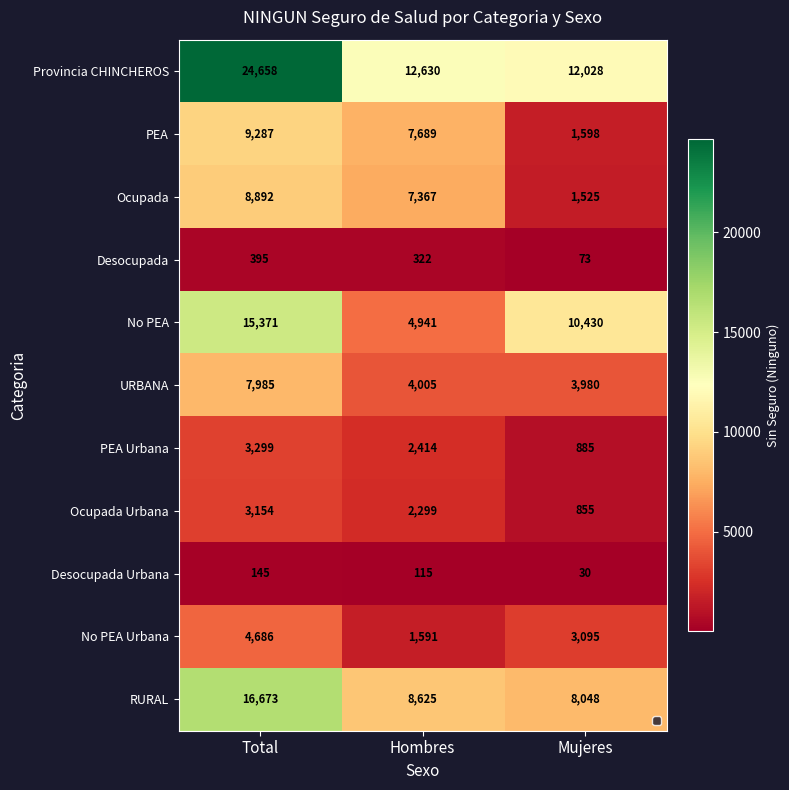

How many No PEA Urbana values are between 1591 and 4686?

3